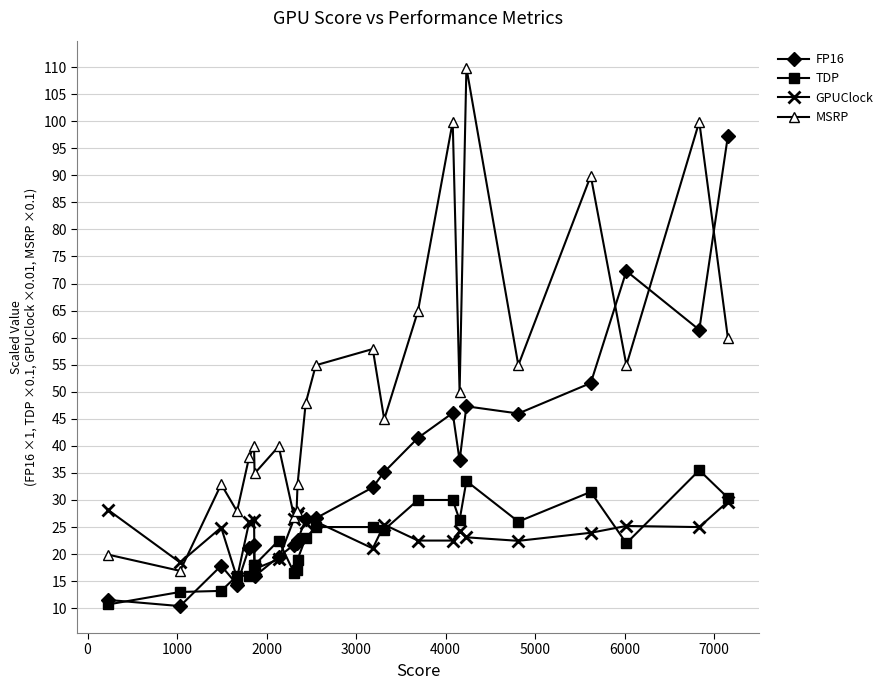

What is the maximum value for GPUClock?

29.7